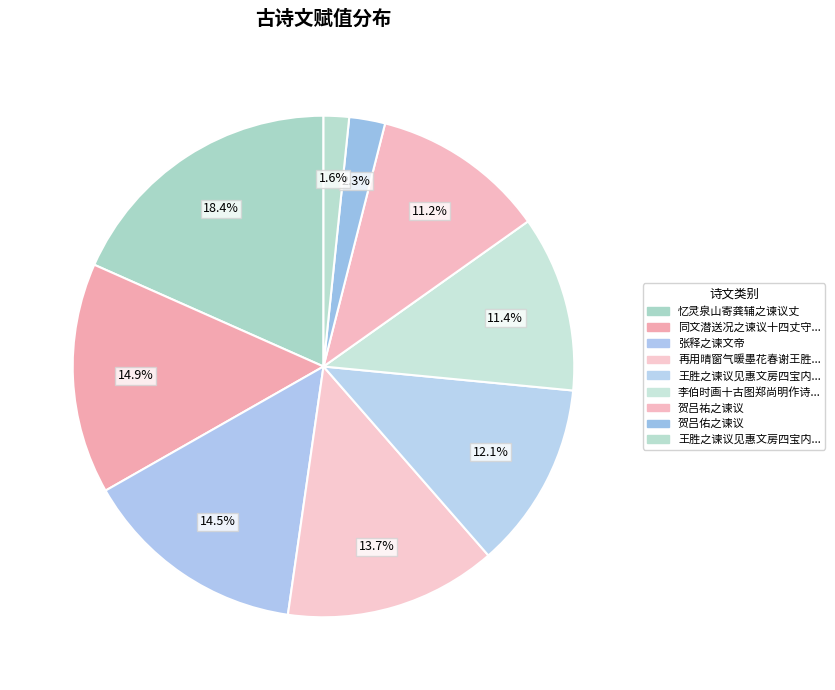

Is there a majority slice in this chart?

No